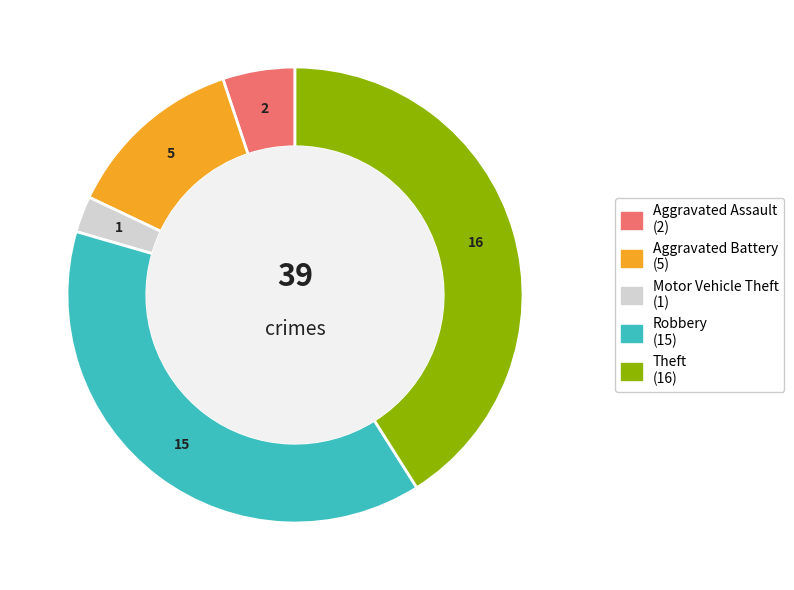

Is there any slice that represents more than half of the pie?

No